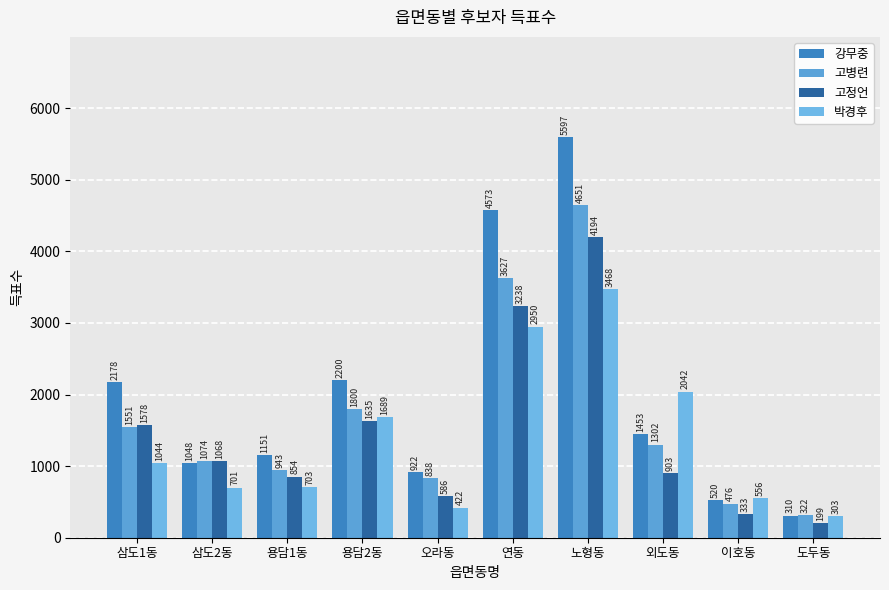

At how many categories does at least one series exceed 4195?

2